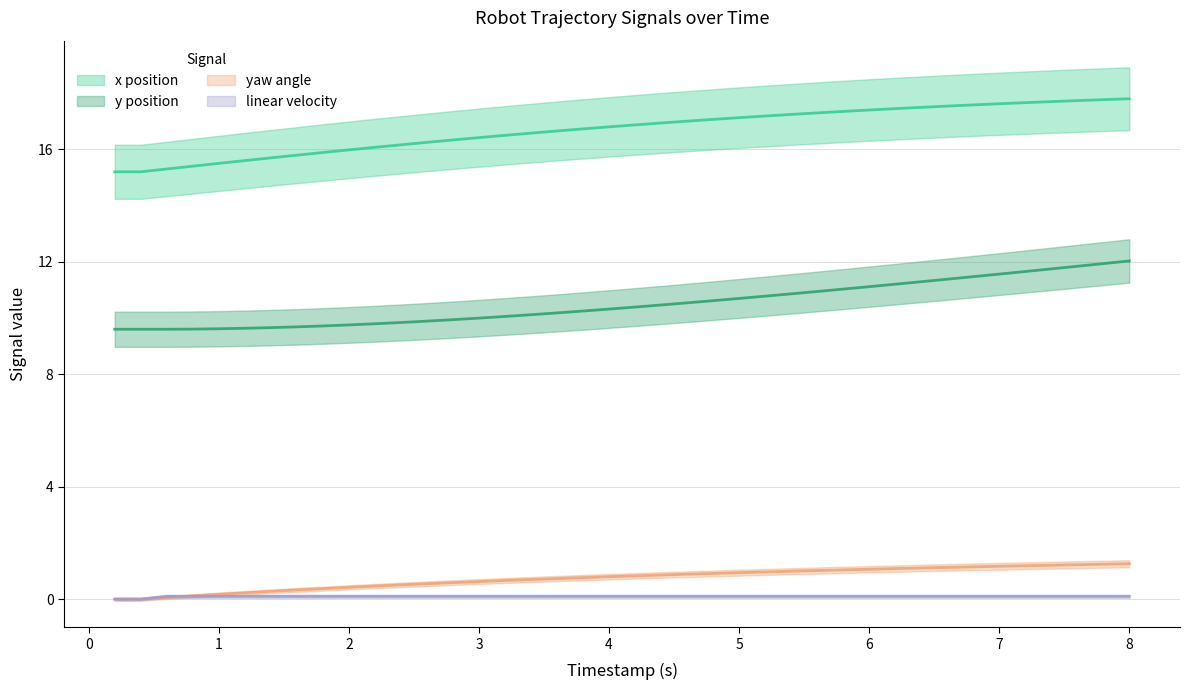

True or false: linear_velocity has more than 1 interior local peaks.

False